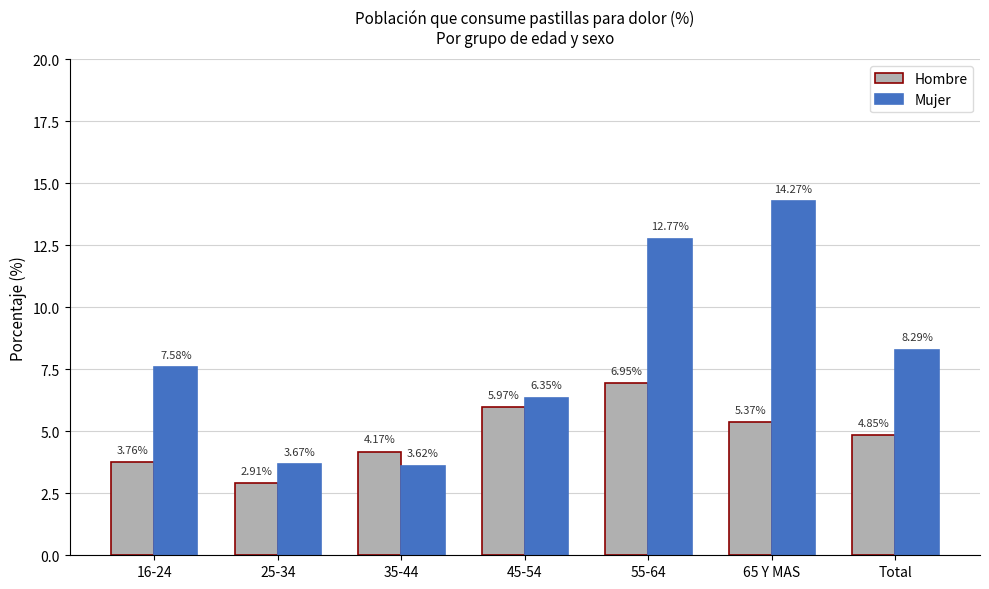

What are all the series names shown in the legend?

Hombre, Mujer